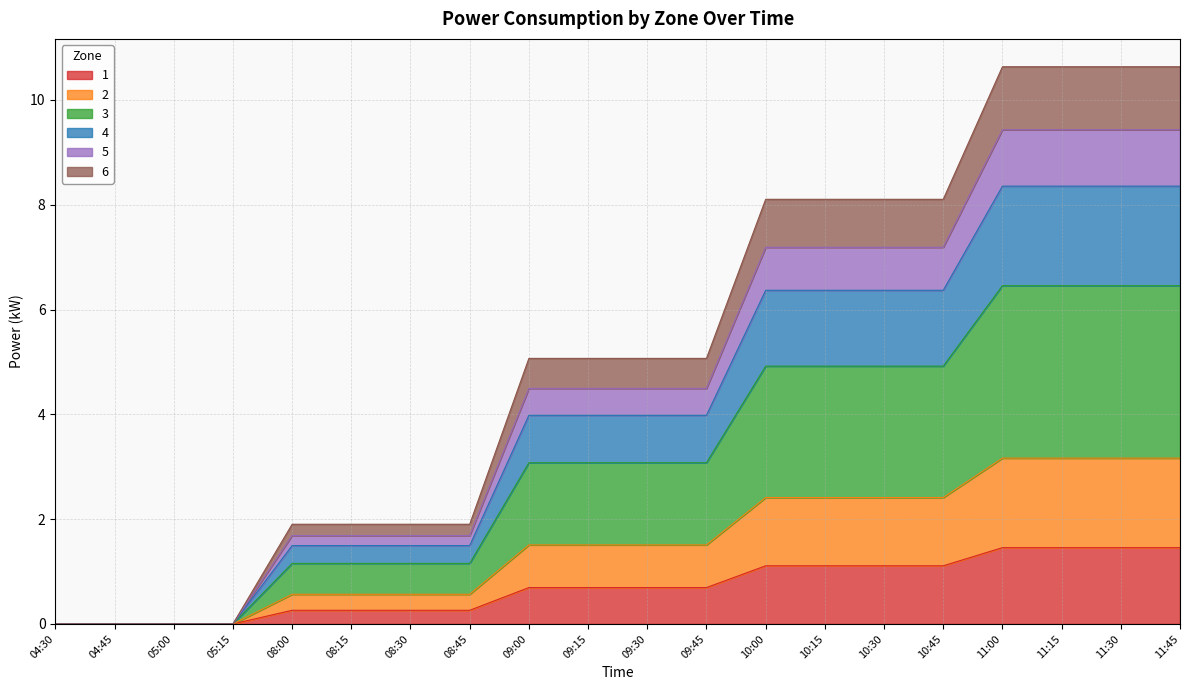

What is the total value across all series at 11:15?

10.6